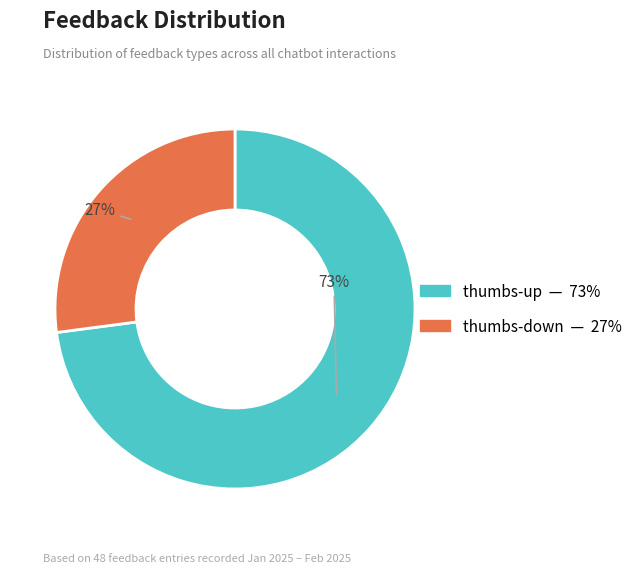

To the nearest percent, what is the difference between the thumbs-up and thumbs-down slice percentages?

46%